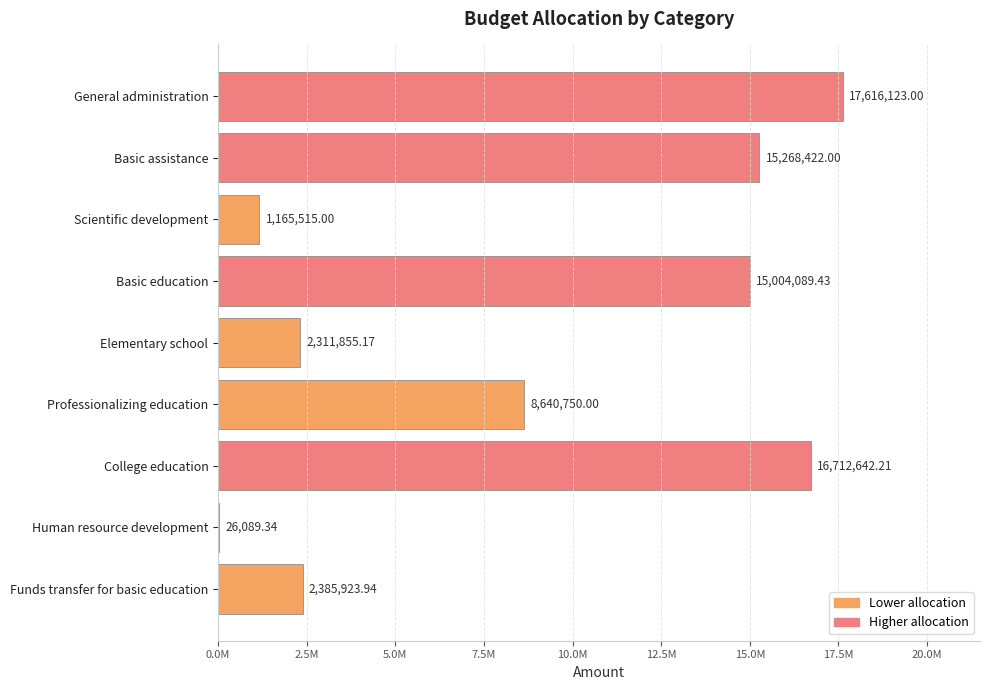

Are the bars horizontal?

Yes